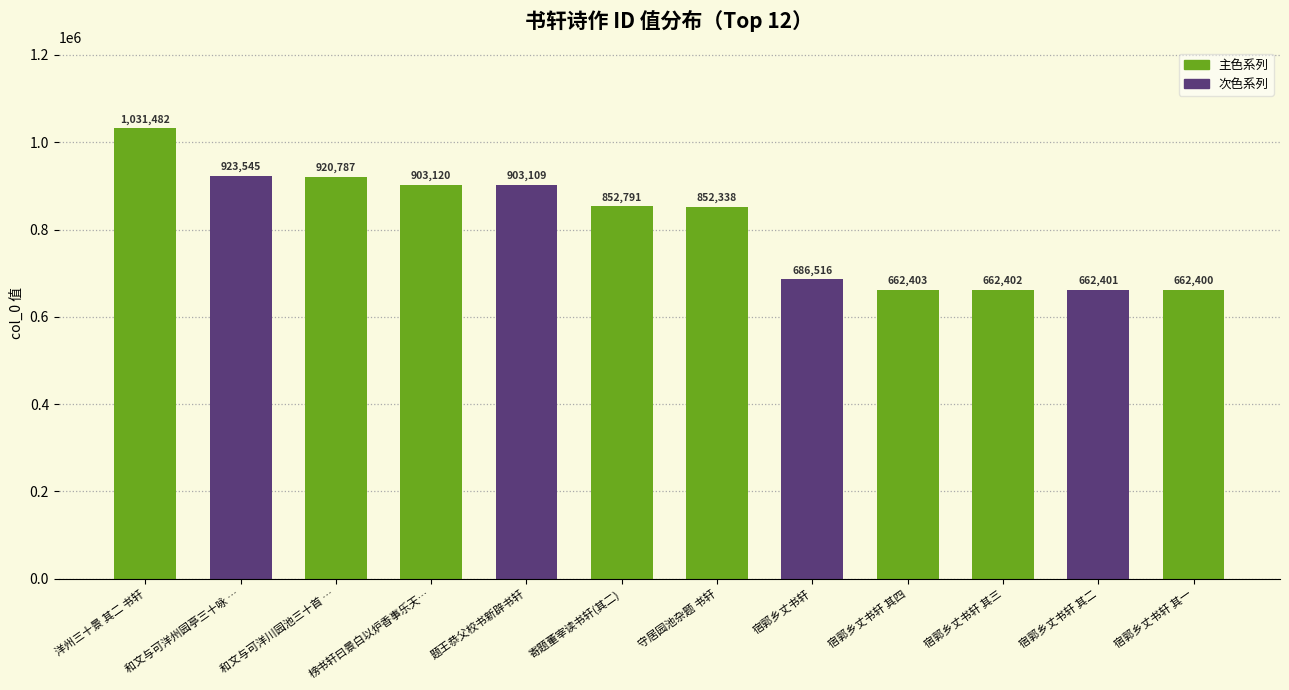

Rank the categories by value from lowest to highest.

宿郭乡丈书轩 其一, 宿郭乡丈书轩 其二, 宿郭乡丈书轩 其三, 宿郭乡丈书轩 其四, 宿郭乡丈书轩, 守居园池杂题 书轩, 寄题董宰读书轩(其二), 题王恭父校书新辟书轩, 榜书轩曰景白以炉香事乐天…, 和文与可洋川园池三十首 …, 和文与可洋州园亭三十咏 …, 洋州三十景 其二 书轩